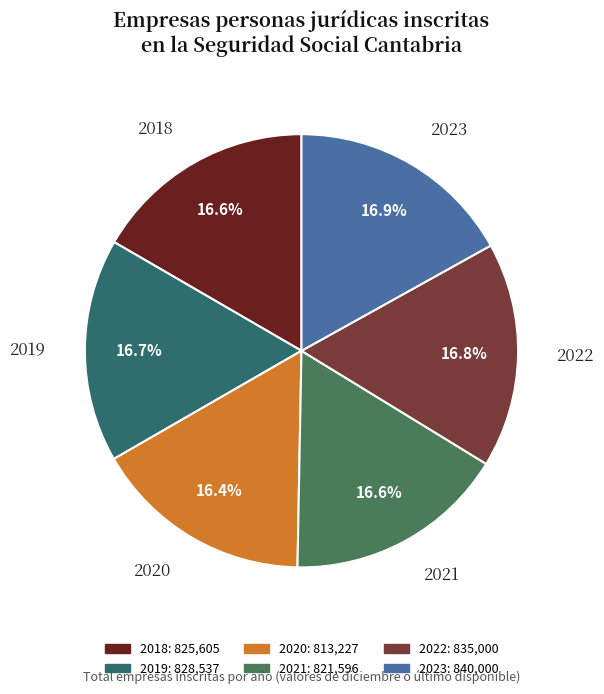

True or false: 2023 accounts for 17% of the total.

True